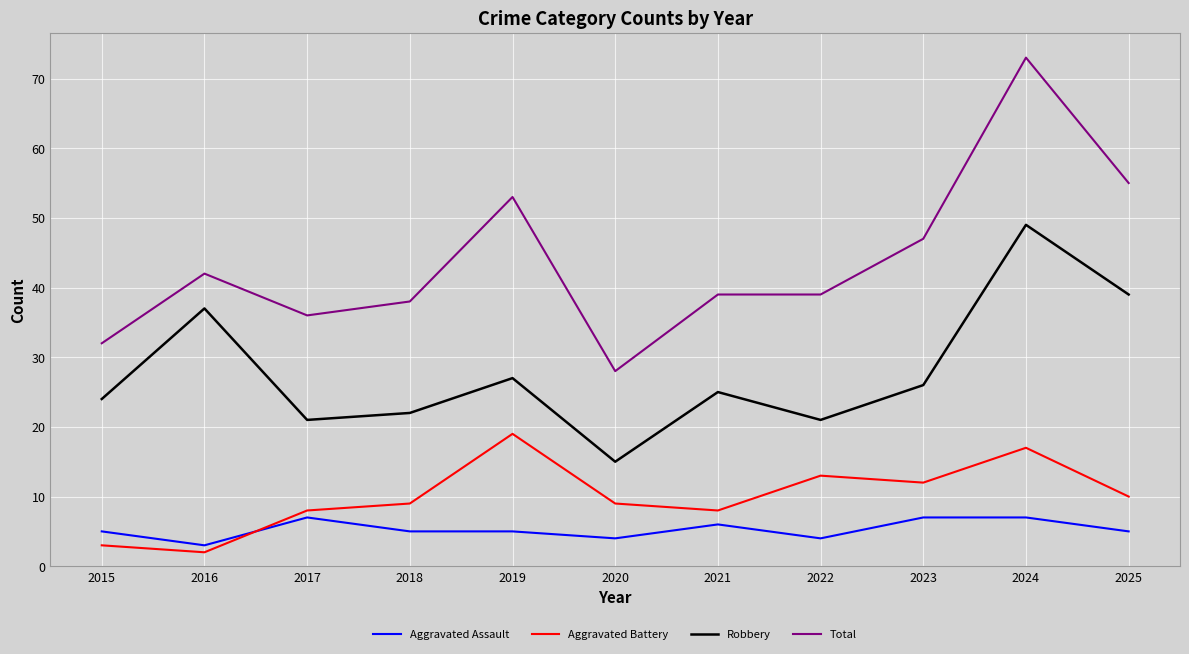

Is the value of Robbery at 2021 greater than the value of Total at 2021?

No